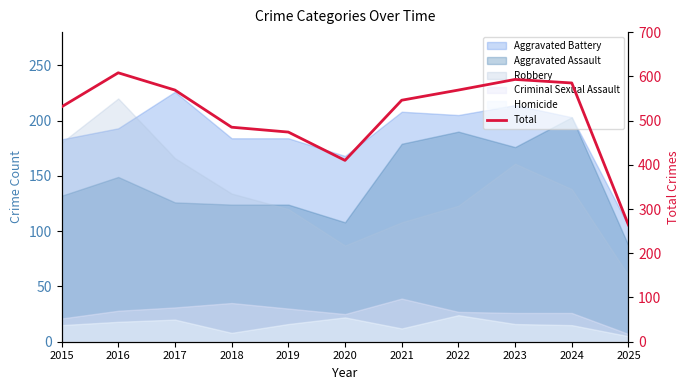

What is the value of the 6th point from the left?

410